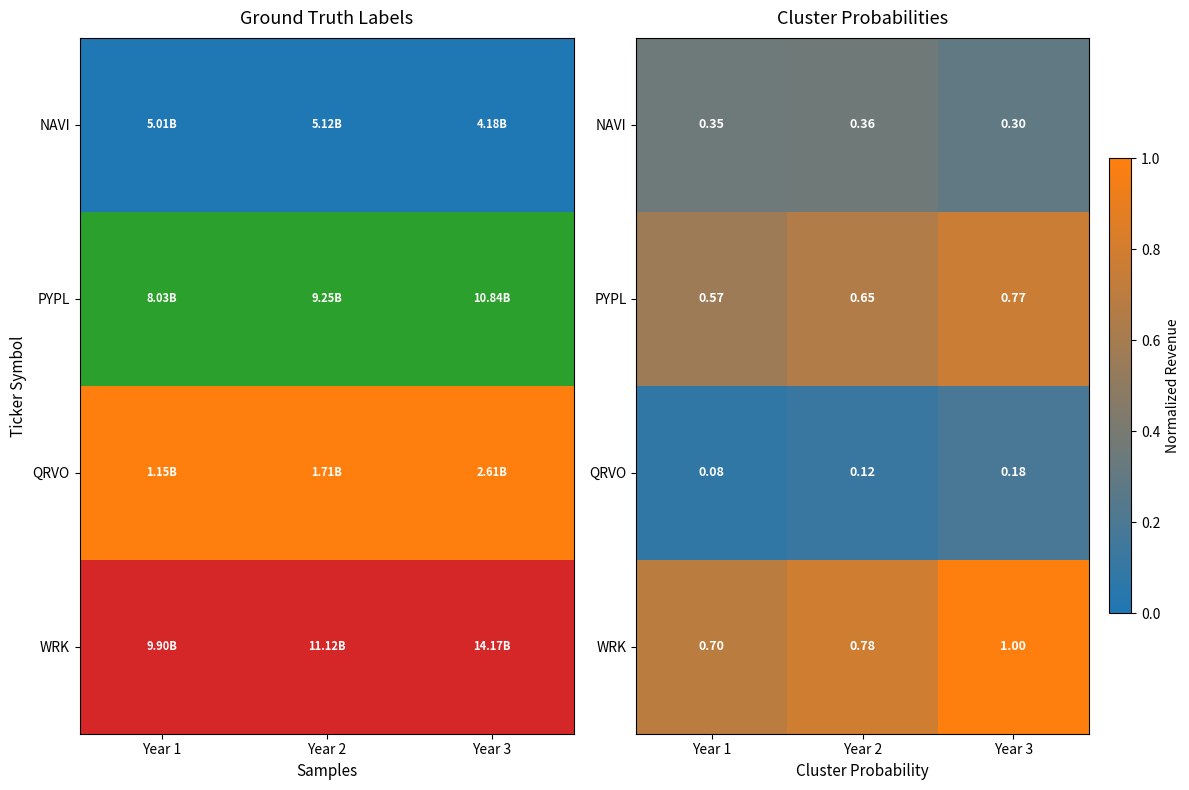

What is the spread (max minus min) of values at Year 2?

0.7